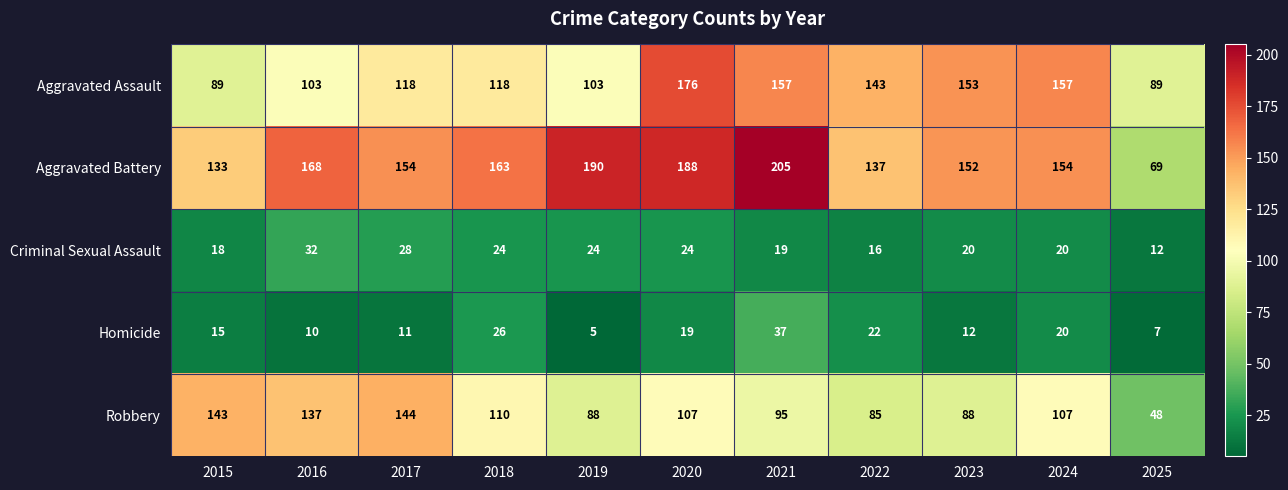

What value does the Criminal Sexual Assault series have at 2017?

28